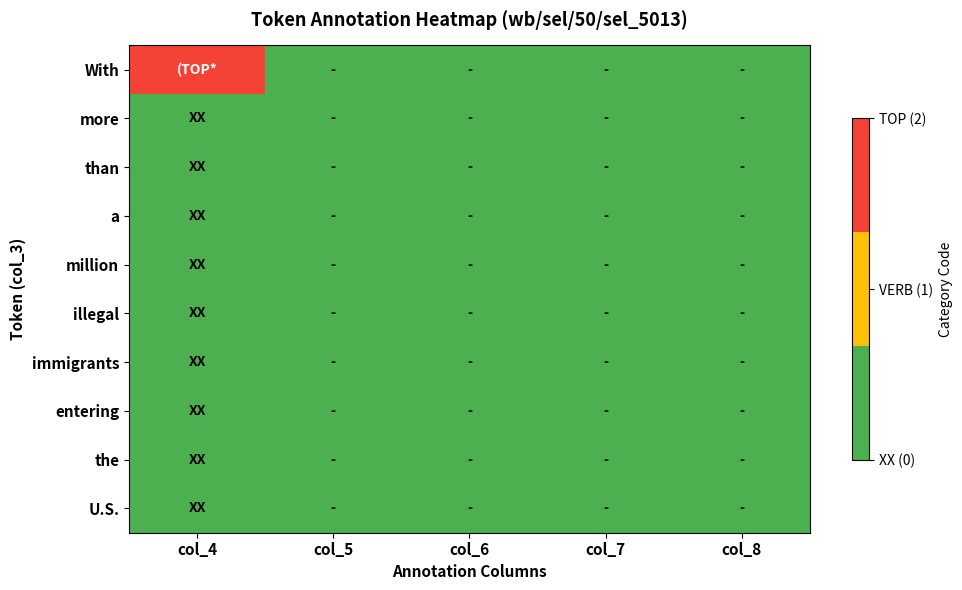

Which series has the largest total across all categories?

With